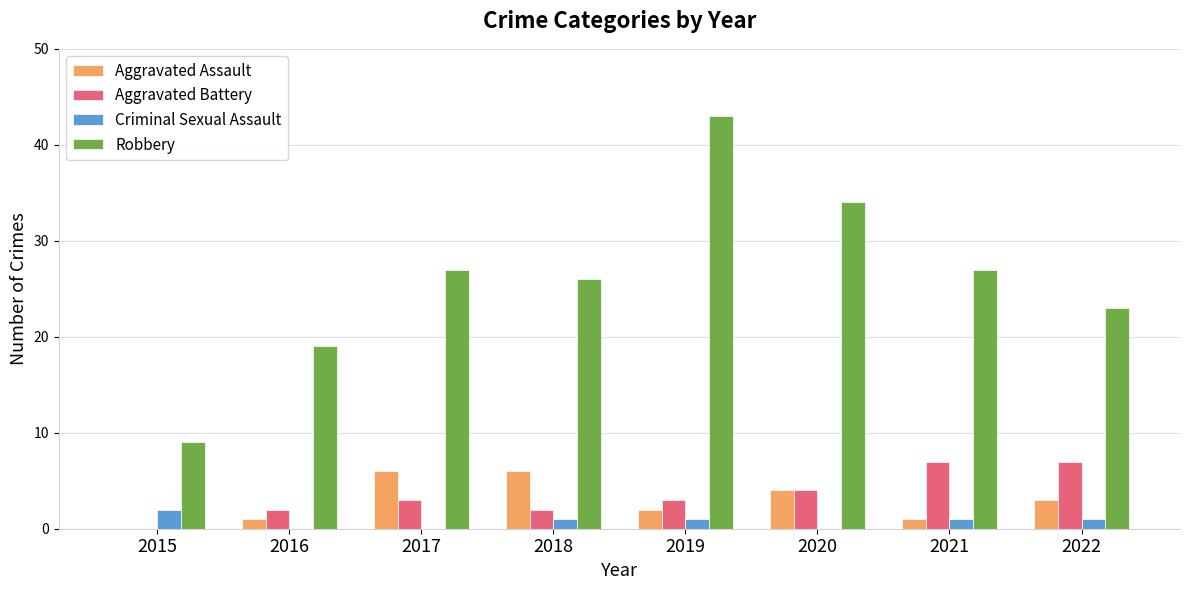

The value of Robbery at 2022 is 12. True or false?

False